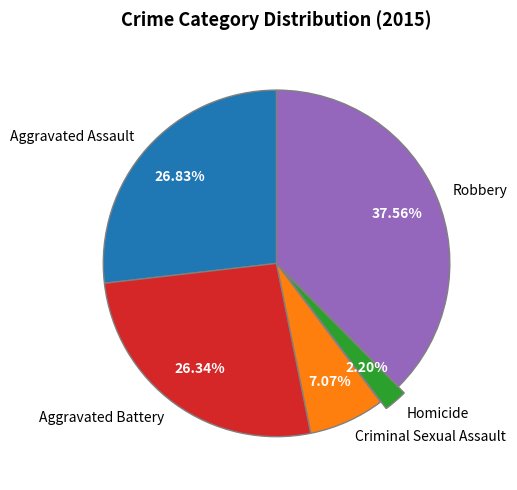

Is Aggravated Battery the majority of the pie?

No